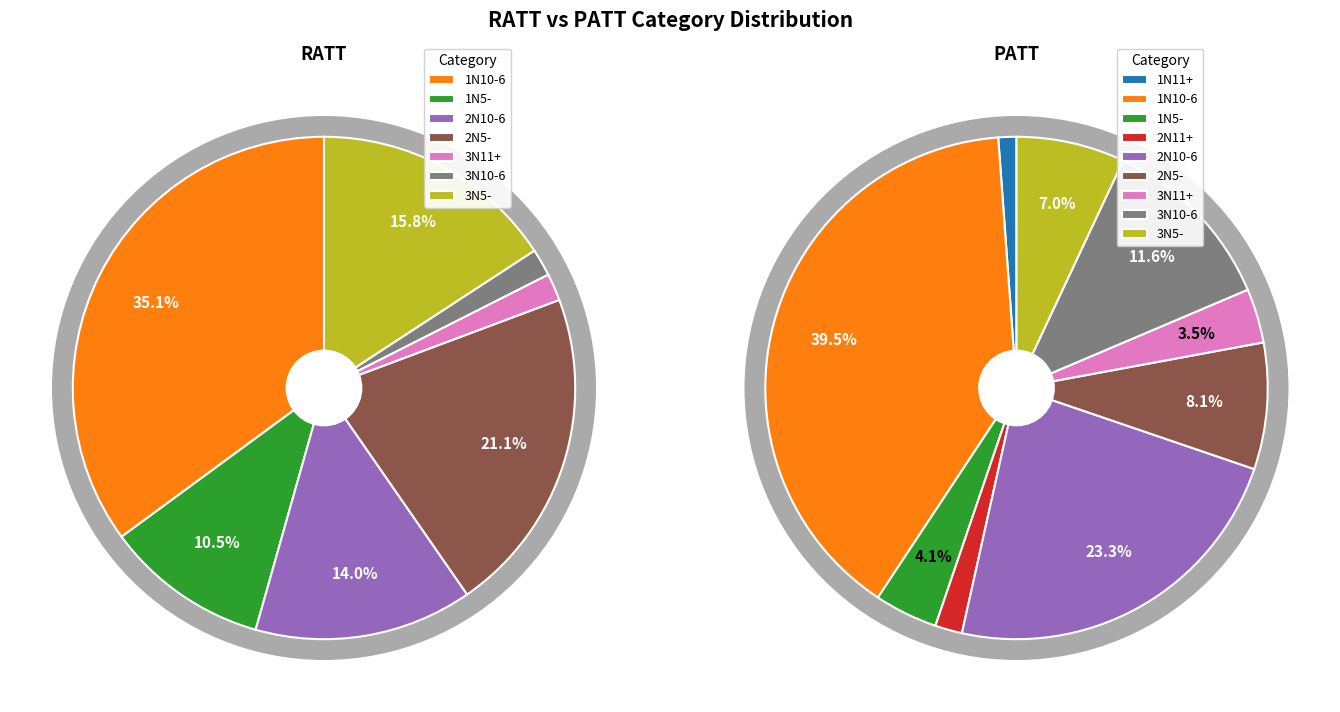

Which series changed the most between 1N5- and 3N5-?

PATT